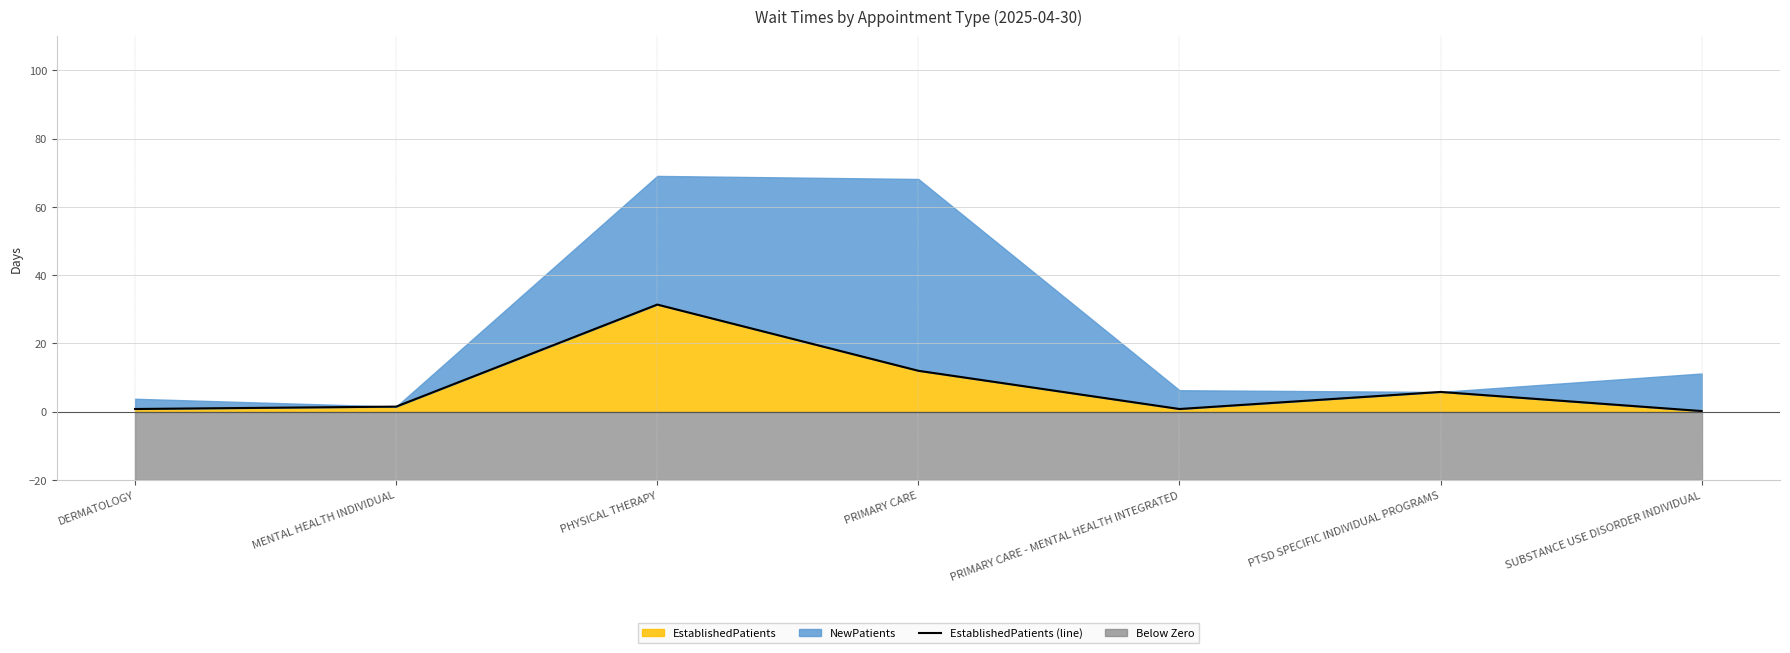

Which has a higher value, MENTAL HEALTH INDIVIDUAL or PRIMARY CARE?

PRIMARY CARE